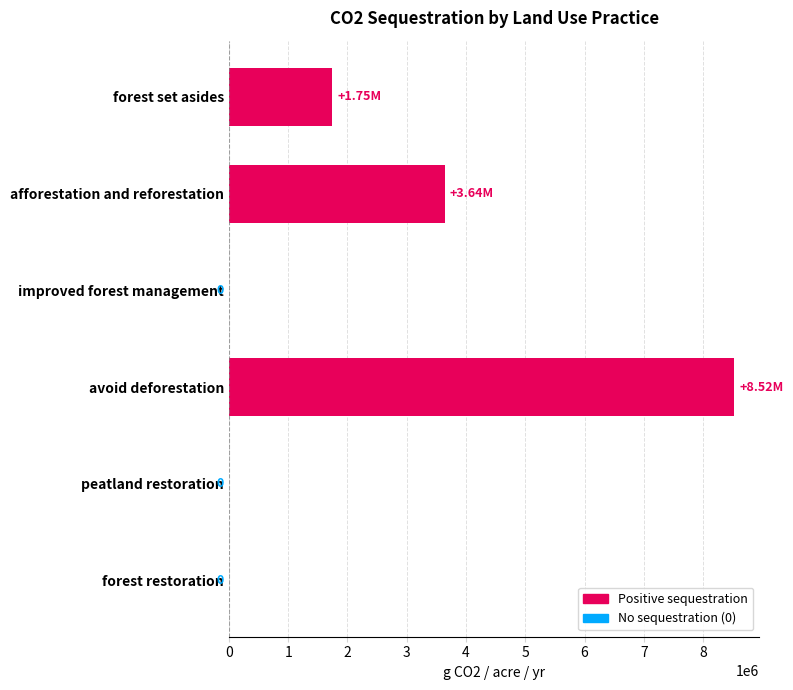

What is the sum of all values?

13909450.0